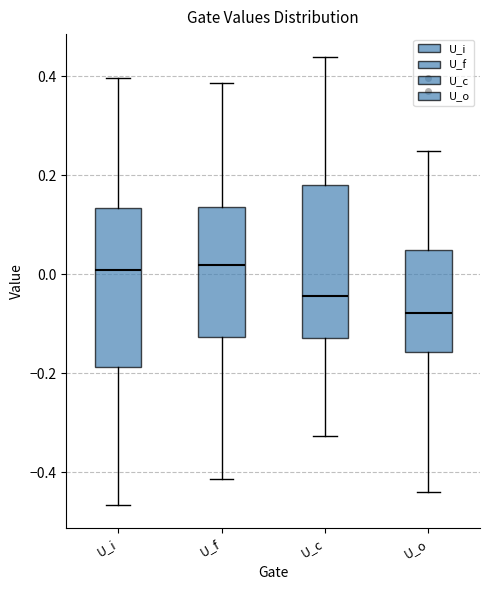

Reading left to right, transcribe this box plot: for each box, give where its median line is, the range the box spans, and where its two whiskers end, as read against the y-axis. The values are not printed on the chart, so give them approximately, as read against the axis.

U_i: median 0.00, box -0.18 to 0.14, whiskers -0.46 to 0.40
U_f: median 0.02, box -0.12 to 0.14, whiskers -0.42 to 0.38
U_c: median -0.04, box -0.12 to 0.18, whiskers -0.32 to 0.44
U_o: median -0.08, box -0.16 to 0.04, whiskers -0.44 to 0.24